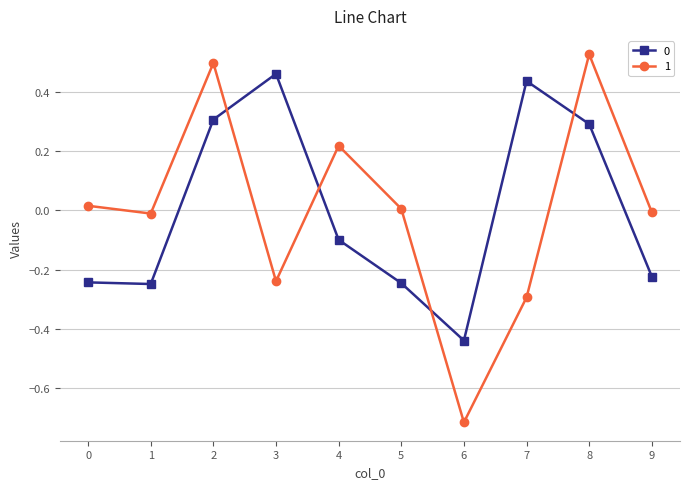

What is the total value across all series at 2?

0.8